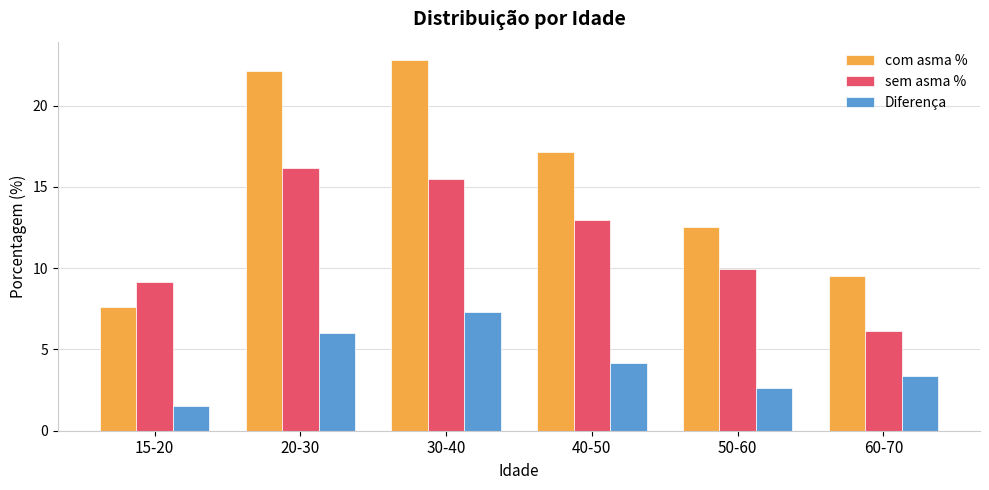

What is the sum of the Diferença values at 15-20 and 50-60?

4.2